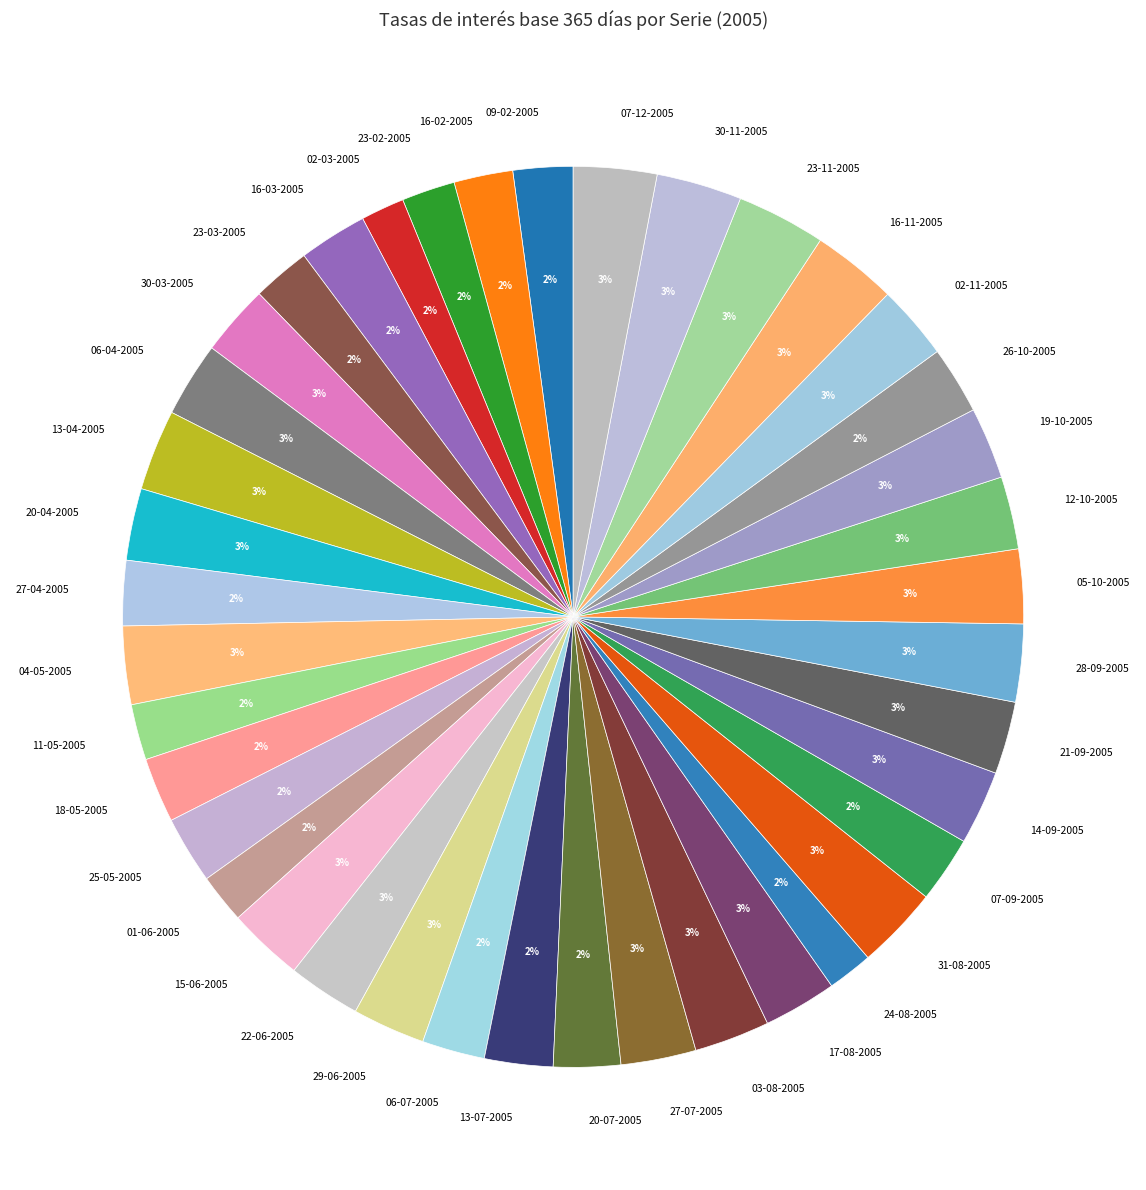

What percentage is the 15-06-2005 slice, to the nearest percent?

3%